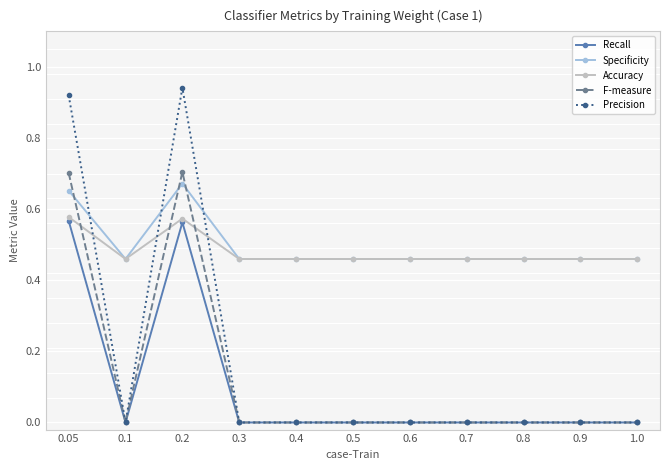

True or false: Precision and Accuracy cross at least once.

True